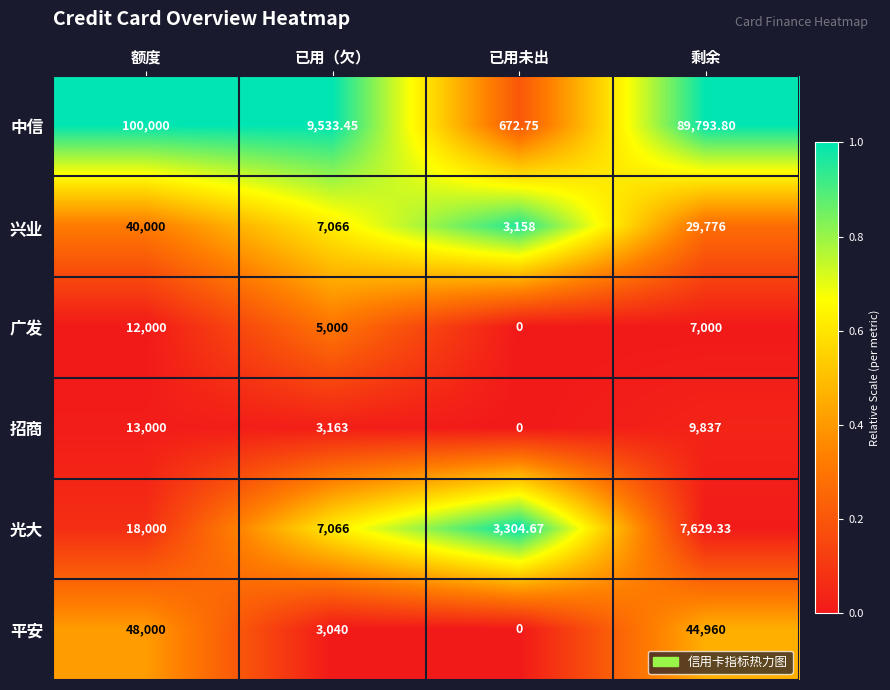

Where does the 招商 series first go above 9837?

额度